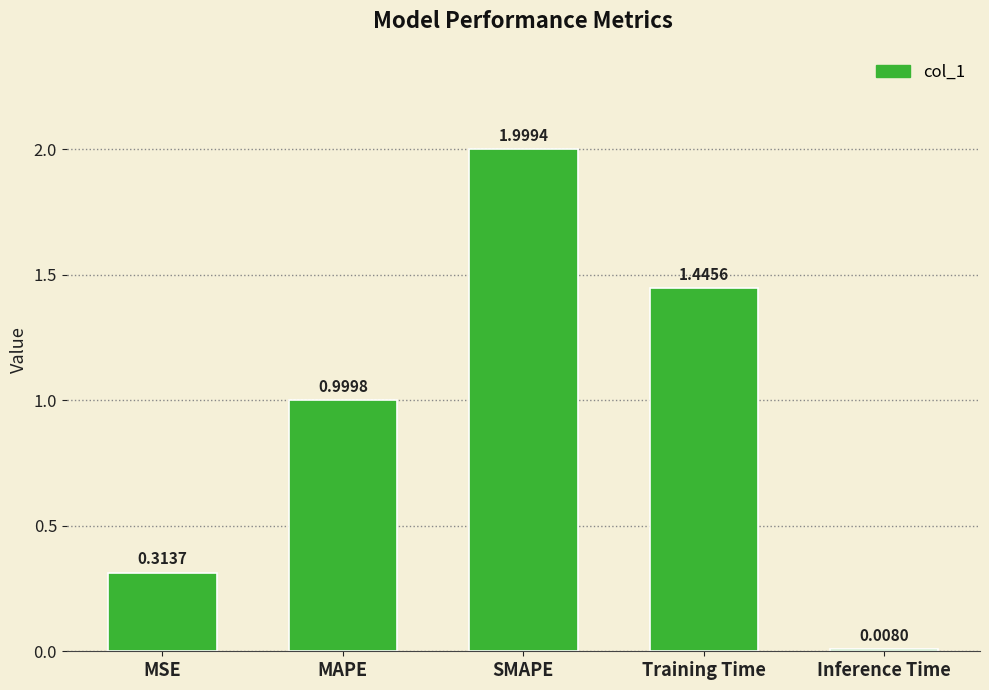

What is the difference between the maximum and second lowest values?

1.7